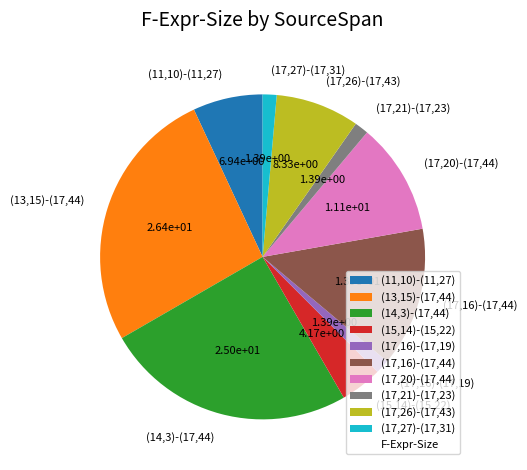

What is the largest slice in the pie chart?

(13,15)-(17,44)